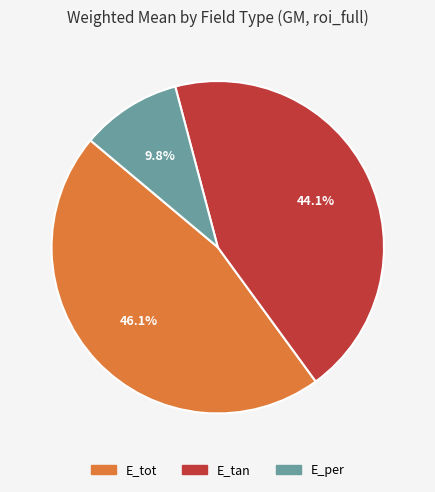

Is it true that E_tan is 30% of the pie?

False